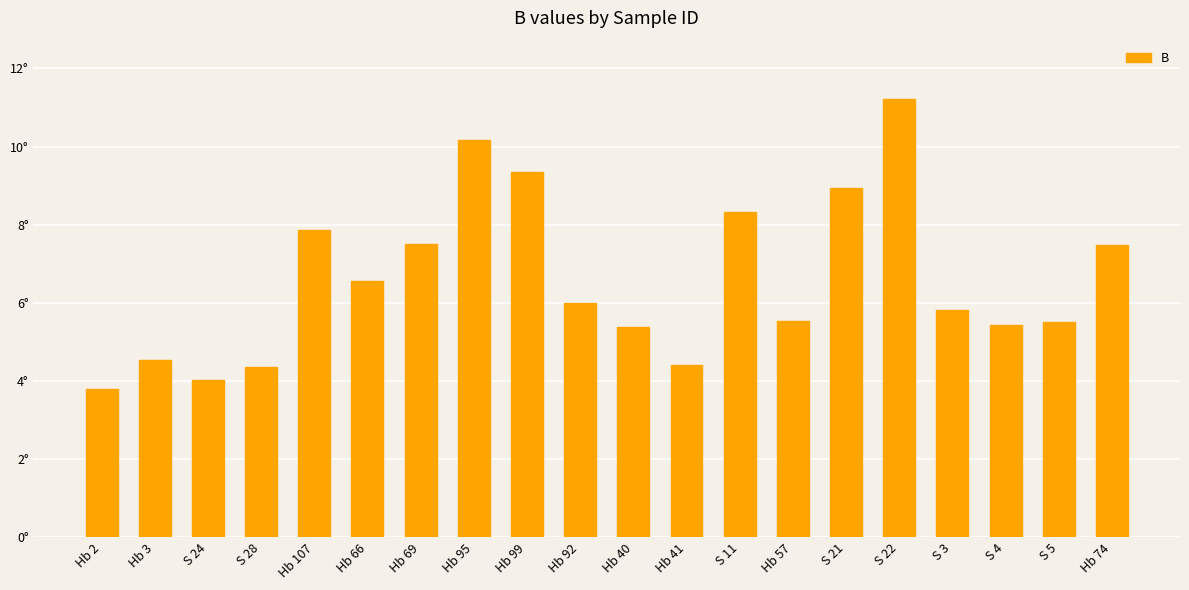

True or false: the data shows 13.1 at Hb 69.

False